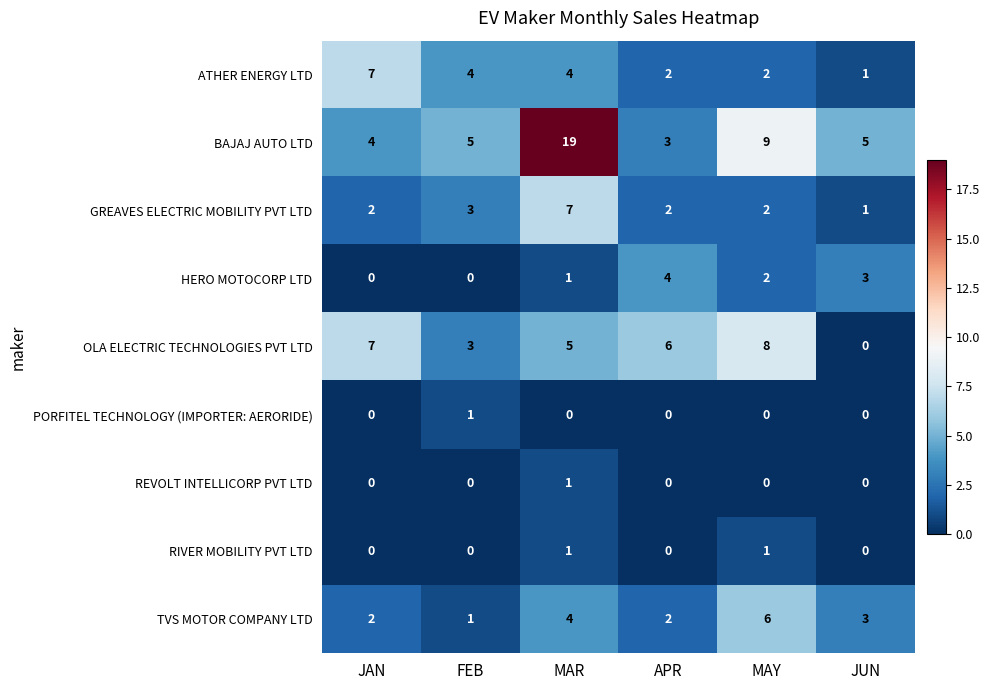

The ATHER ENERGY LTD series shows 2 at APR. True or false?

True